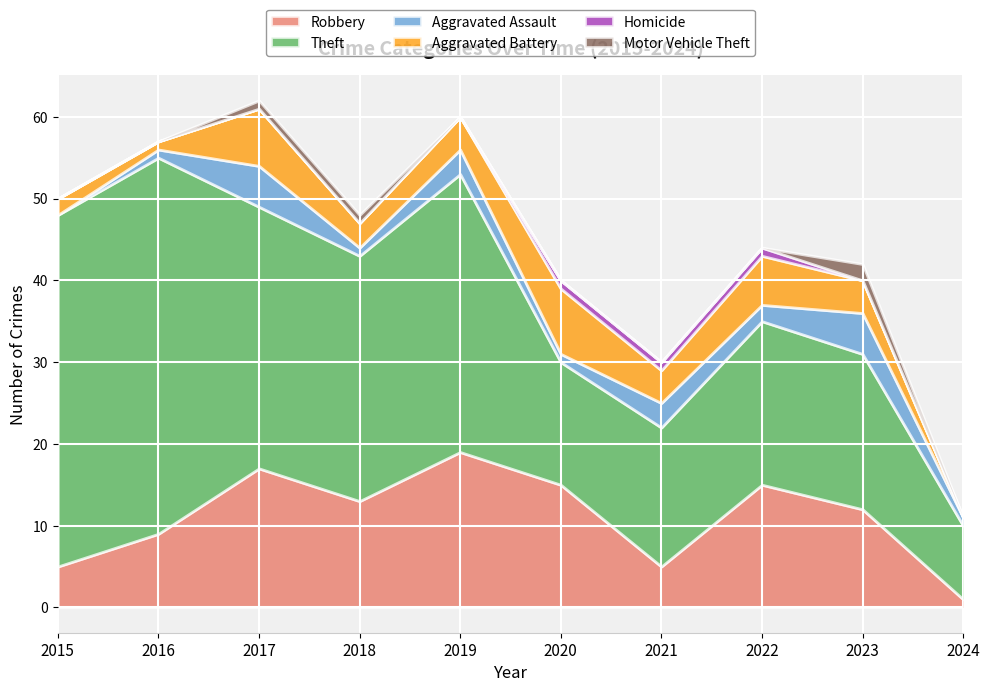

Which has a higher value, 2023 or 2020?

2020